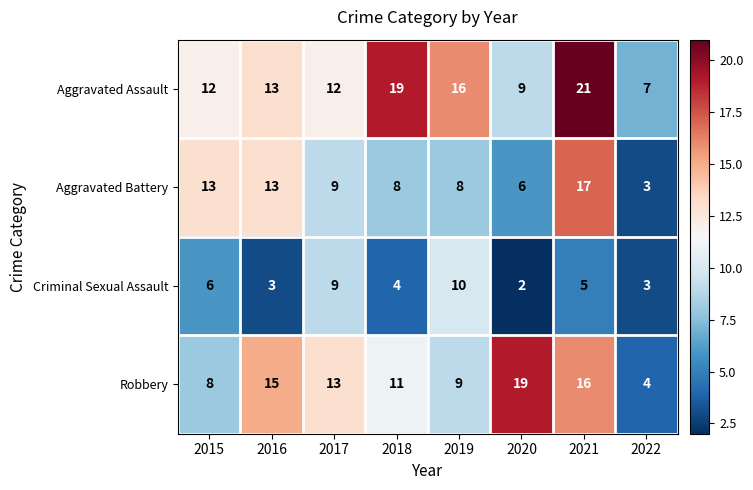

What is the sum of all Aggravated Battery values?

77